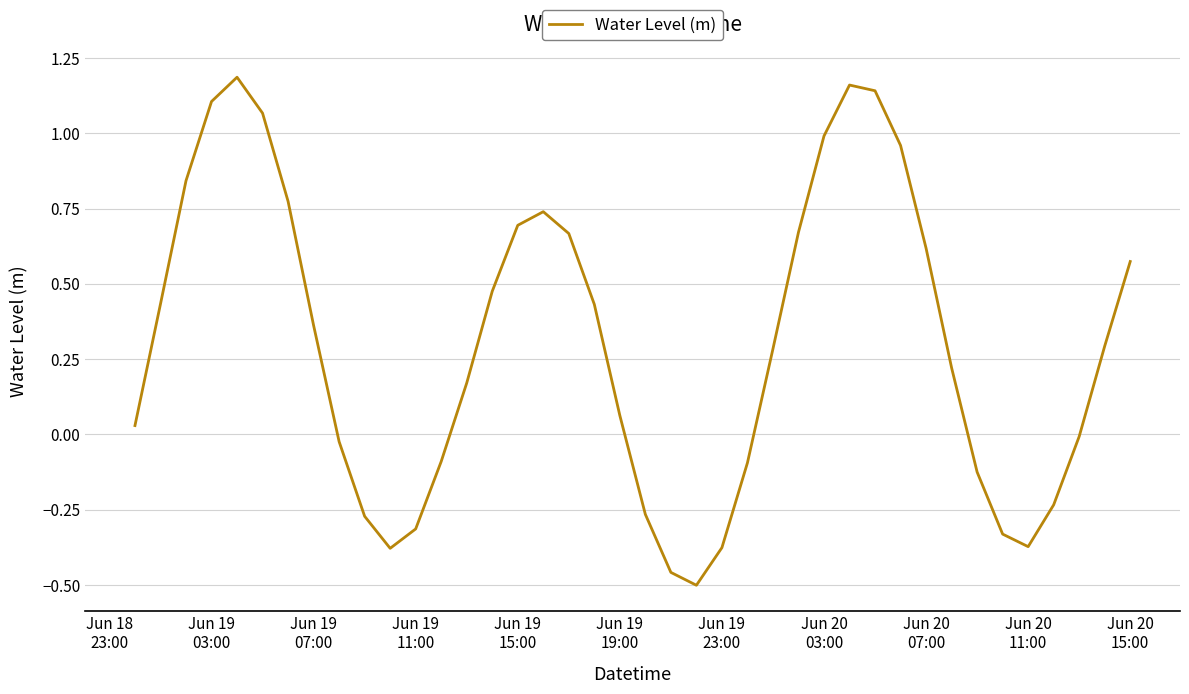

What is the smallest value displayed?

-0.5